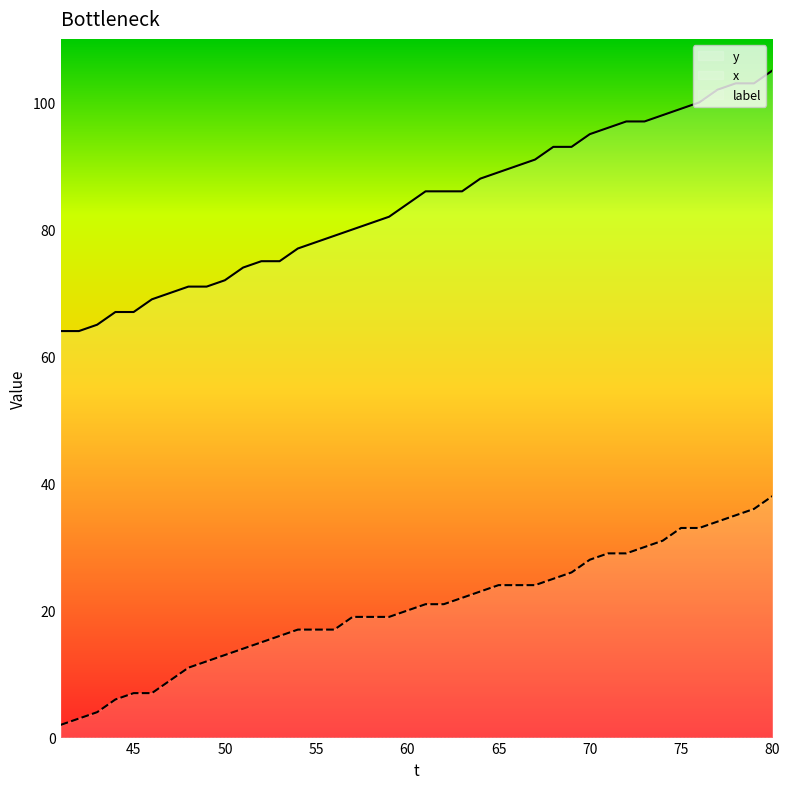

Rank the categories by x value from highest to lowest.

80, 79, 78, 77, 75, 76, 74, 73, 71, 72, 70, 69, 68, 65, 66, 67, 64, 63, 61, 62, 60, 57, 58, 59, 54, 55, 56, 53, 52, 51, 50, 49, 48, 47, 45, 46, 44, 43, 42, 41